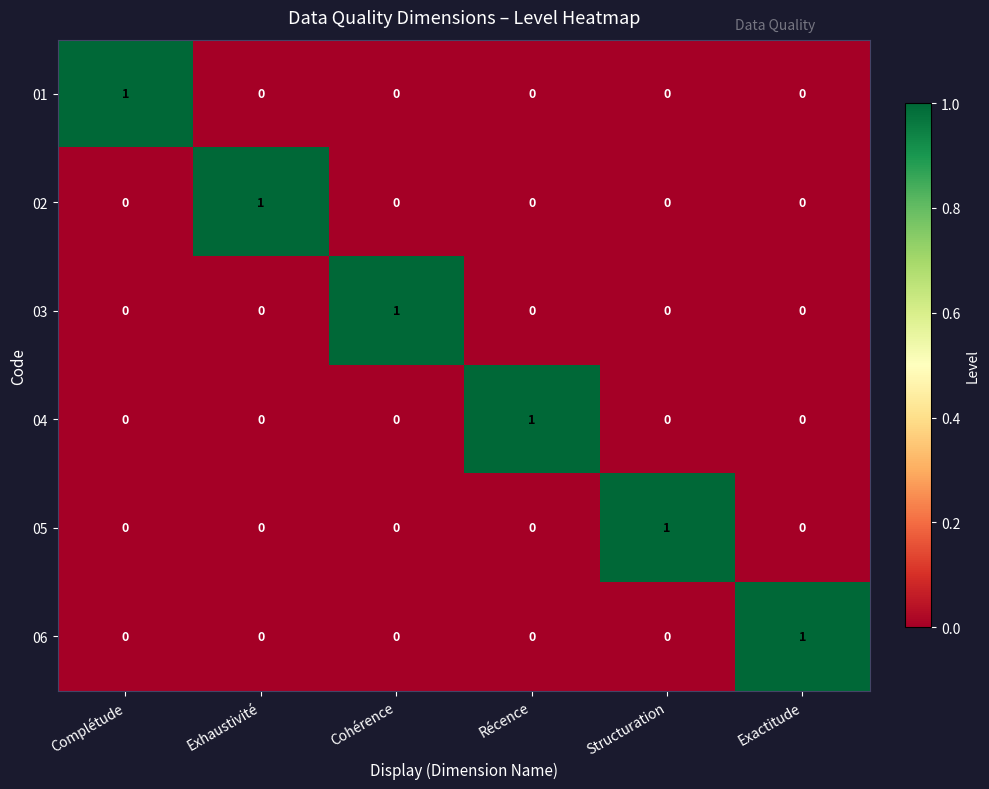

The value of 03 at Cohérence is 0. True or false?

False